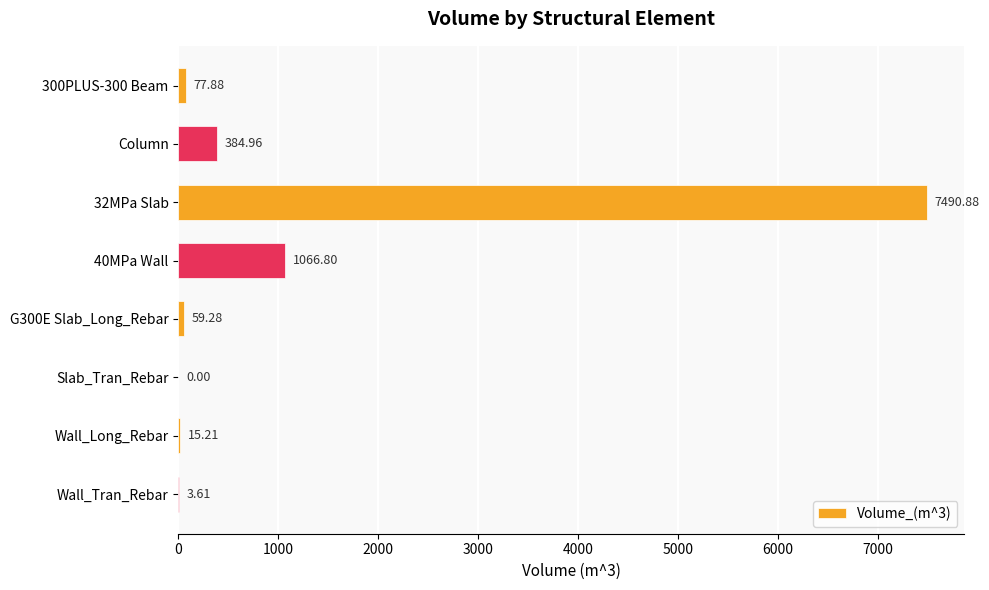

What is the sum of all values?

9098.6